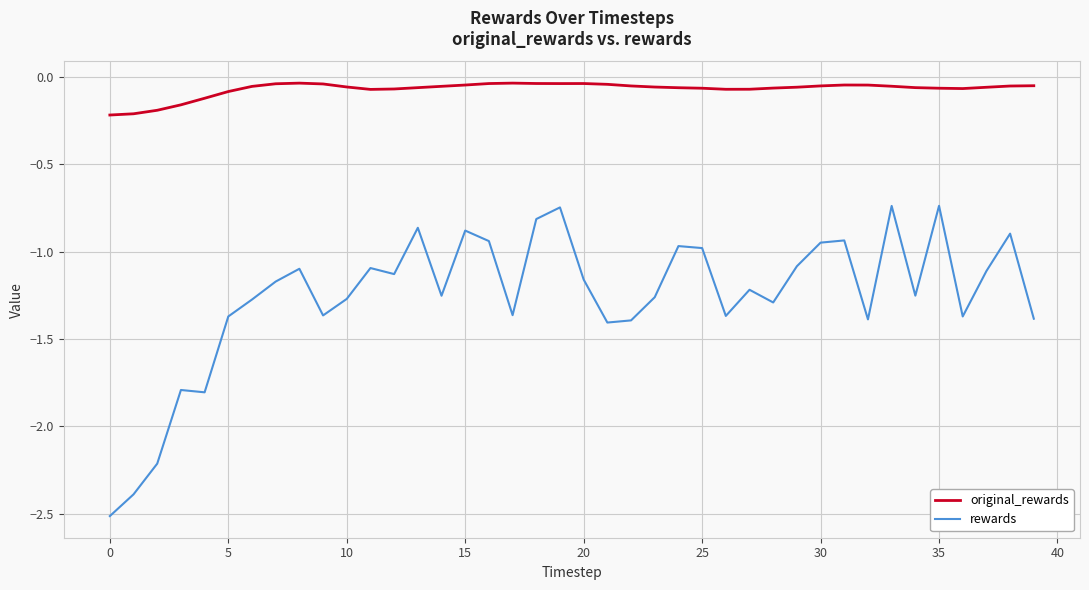

True or false: original_rewards and rewards intersect in this chart.

False